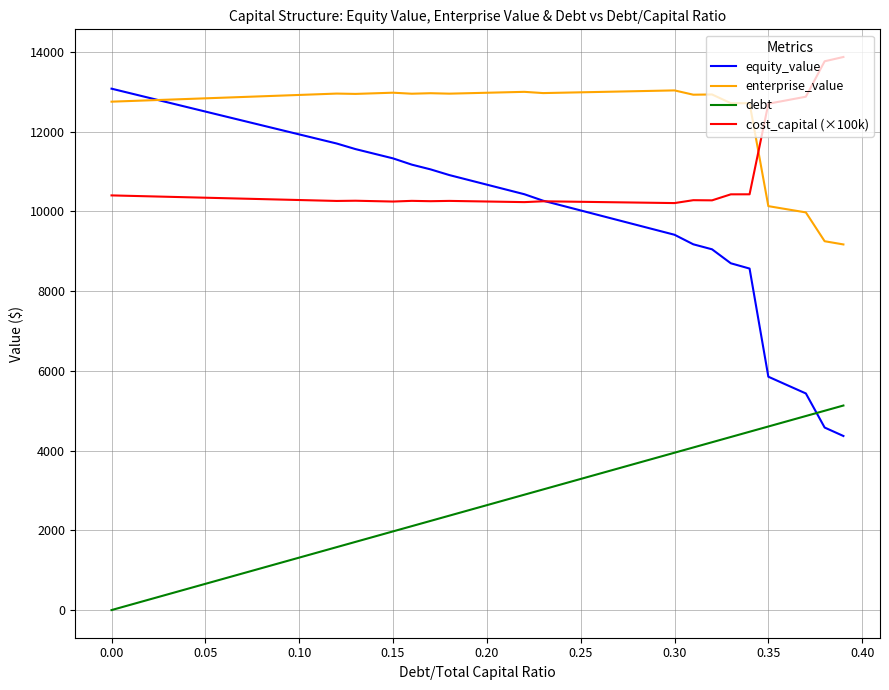

Which series has the widest spread of values?

equity_value